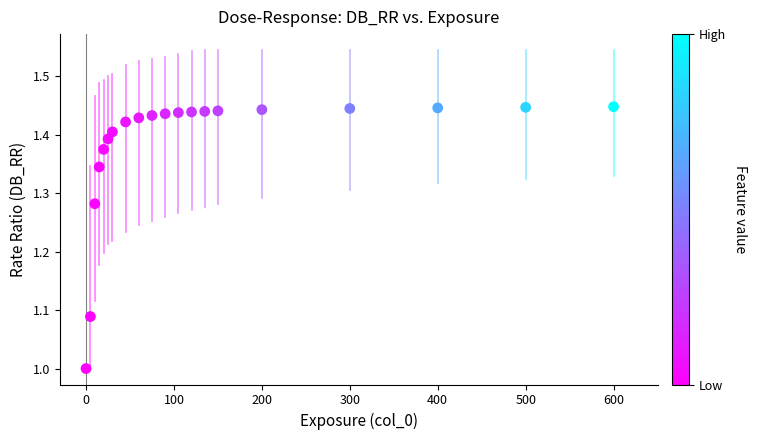

What is the range of Y values (max minus min)?

0.4